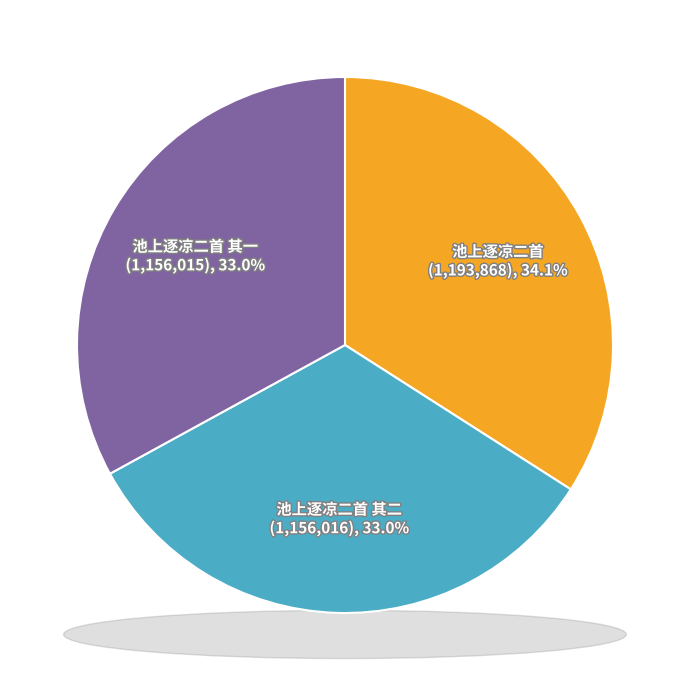

Which slice is the smallest?

池上逐凉二首 其一